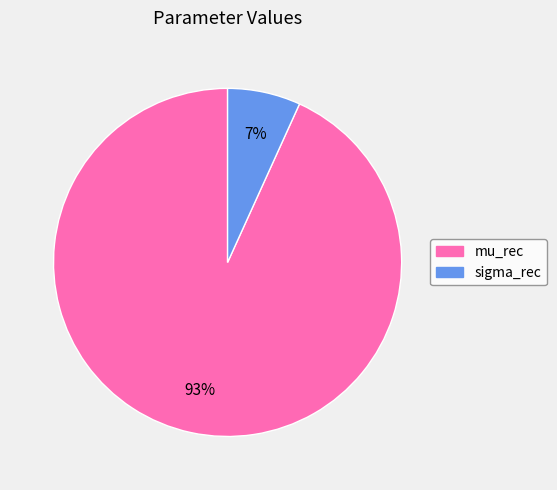

How many slices are in this pie chart?

2